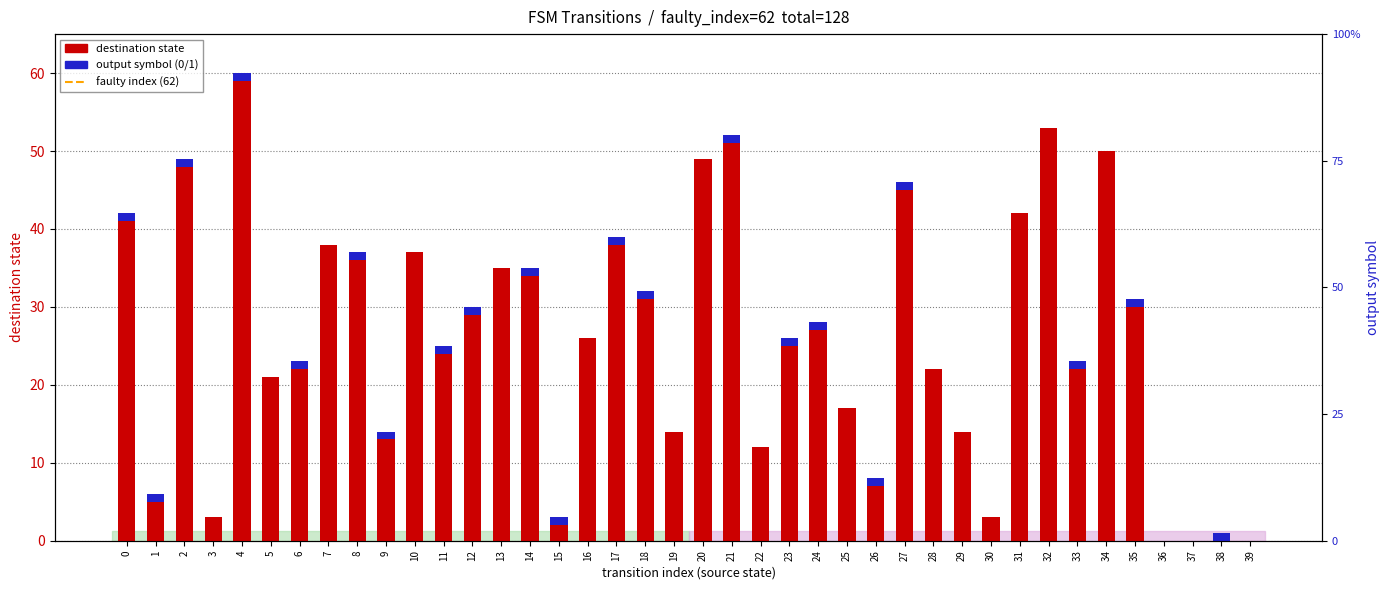

At how many categories does at least one series exceed 21?

25